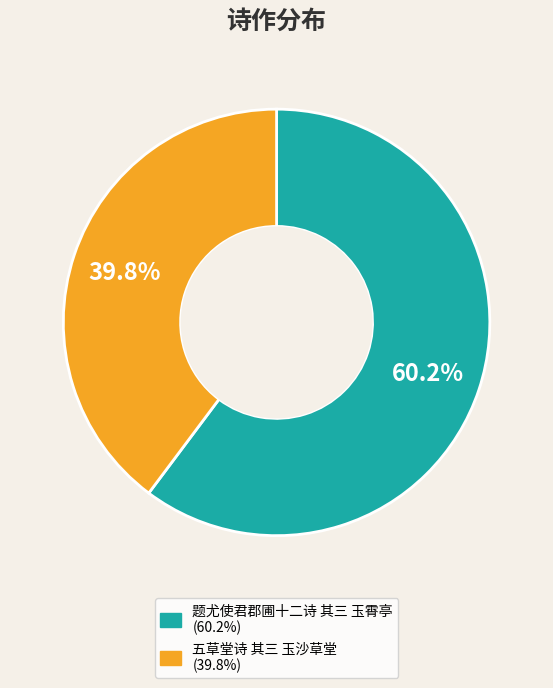

Rank the categories by value from highest to lowest.

题尤使君郡圃十二诗 其三 玉霄亭, 五草堂诗 其三 玉沙草堂